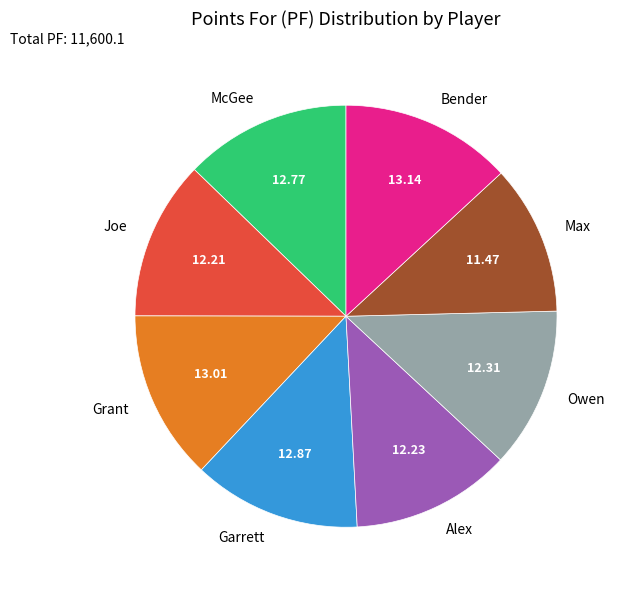

Which category has the smallest portion of the pie?

Max